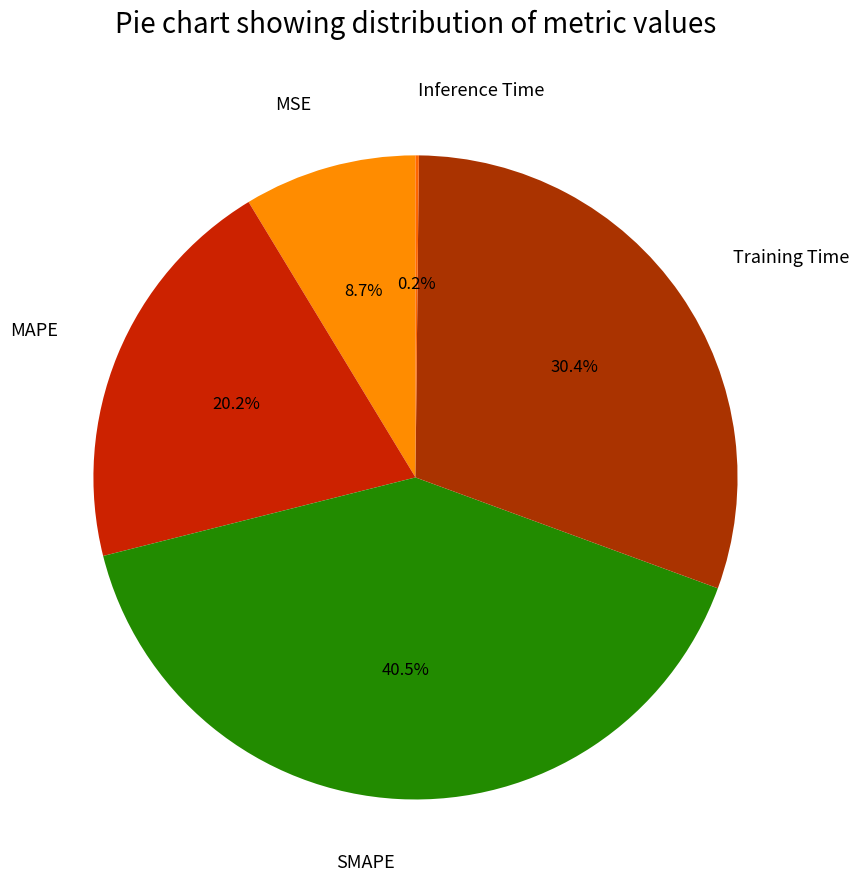

Rank the categories by value from lowest to highest.

Inference Time, MSE, MAPE, Training Time, SMAPE